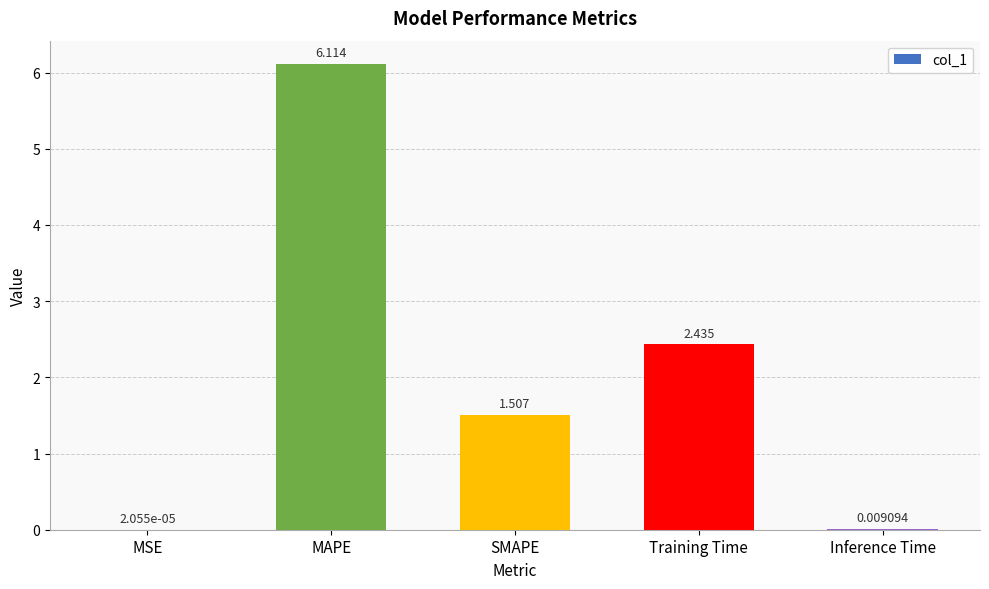

Where is the data nearest to the value 3?

Training Time